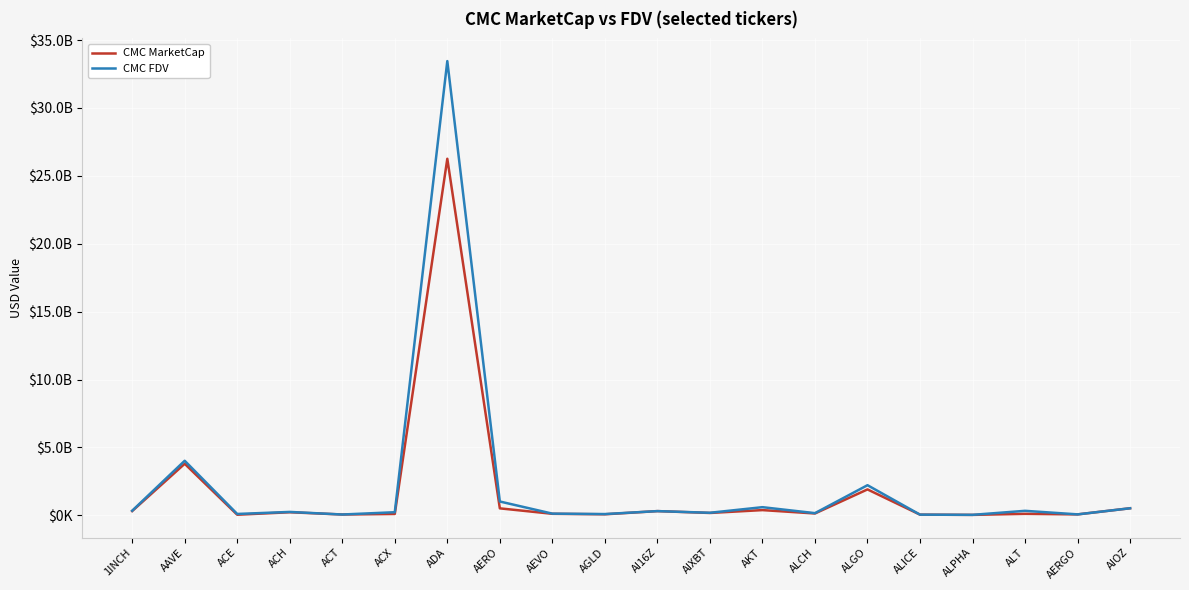

What are all the series names shown in the legend?

CMC MarketCap, CMC FDV